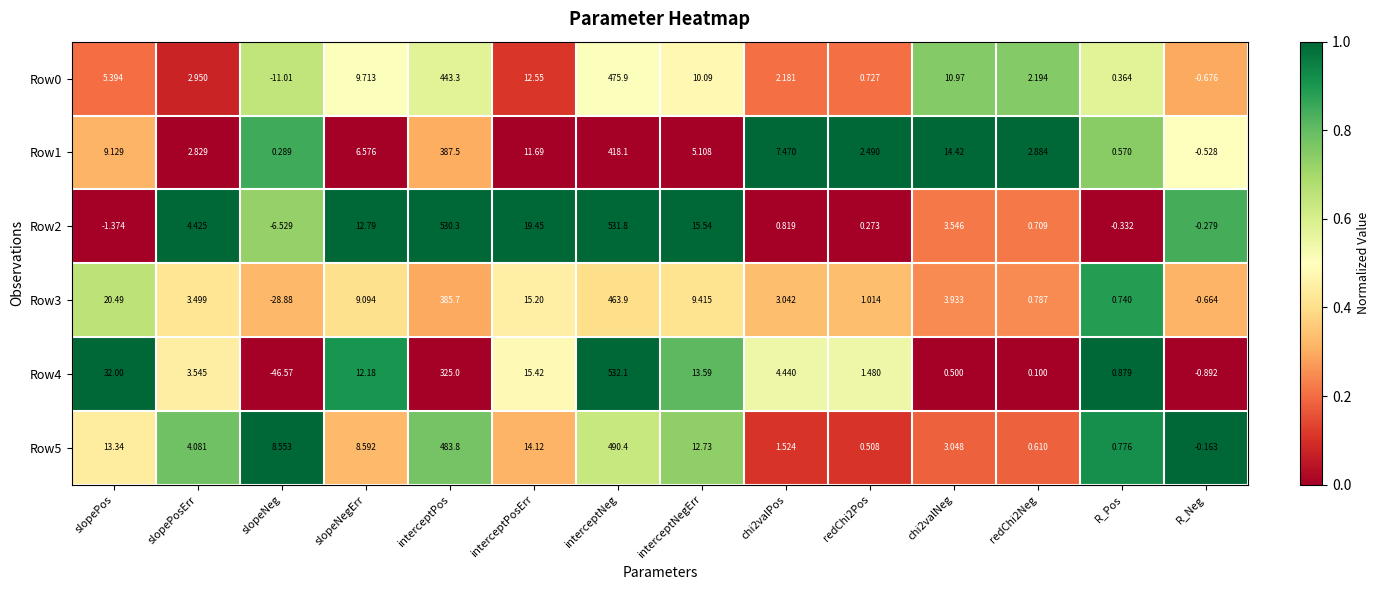

How many positive values does the Row5 series have?

13